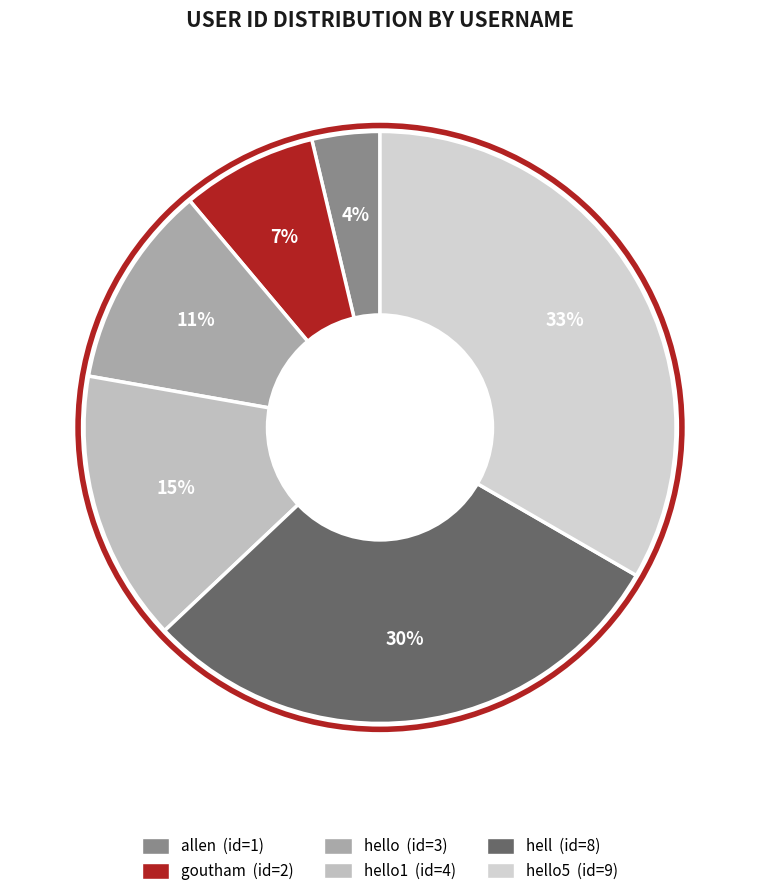

Which slice is the smallest?

allen